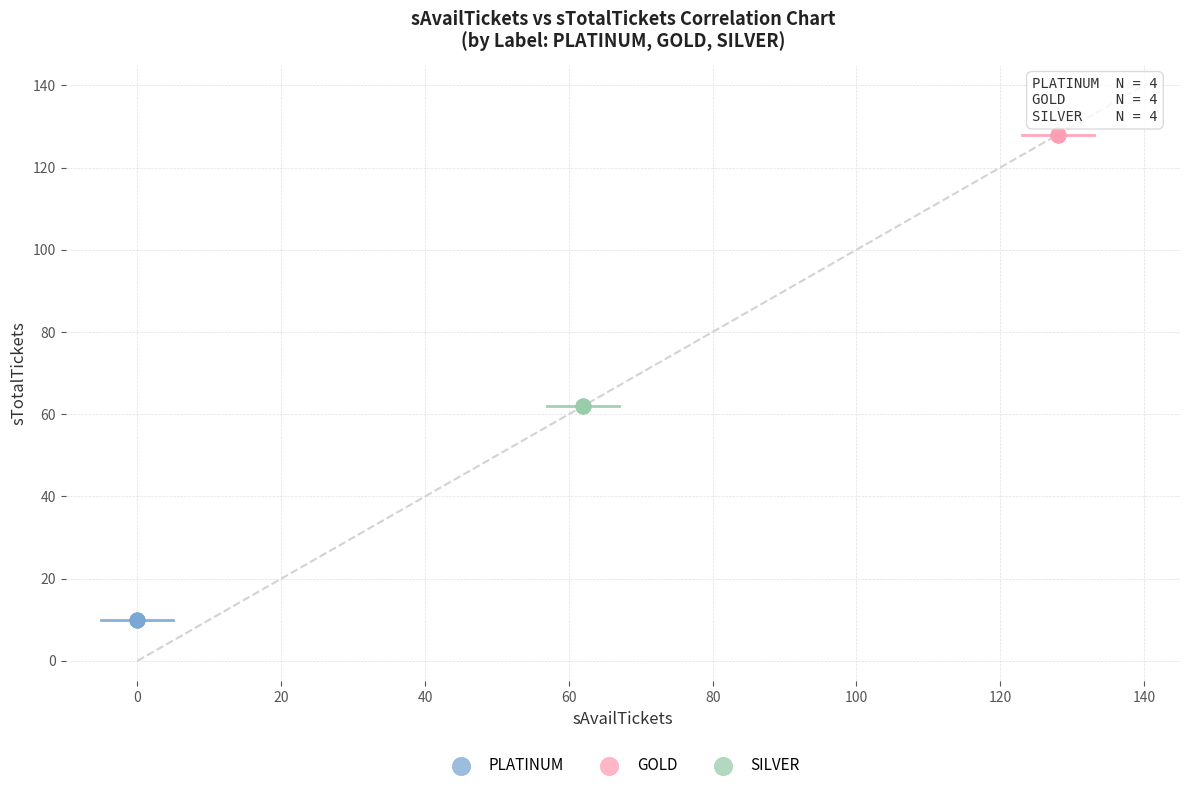

Which series contains the lowest Y value?

PLATINUM